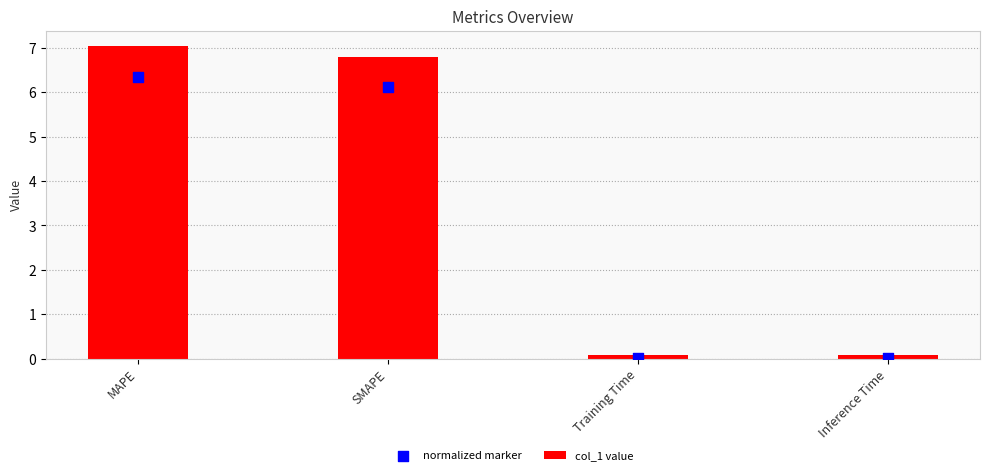

What are all the series names shown in the legend?

col_1 value, normalized marker